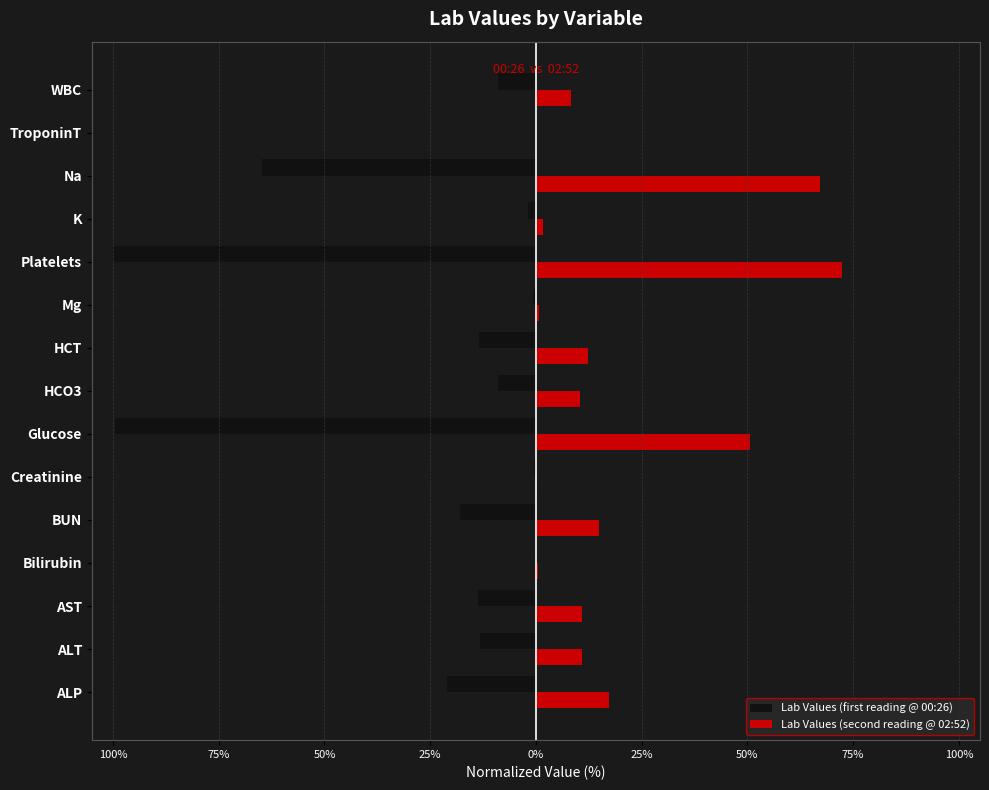

What is the value of the Lab Values (first reading @ 00:26) bar at the 2nd from the left?

-13.1